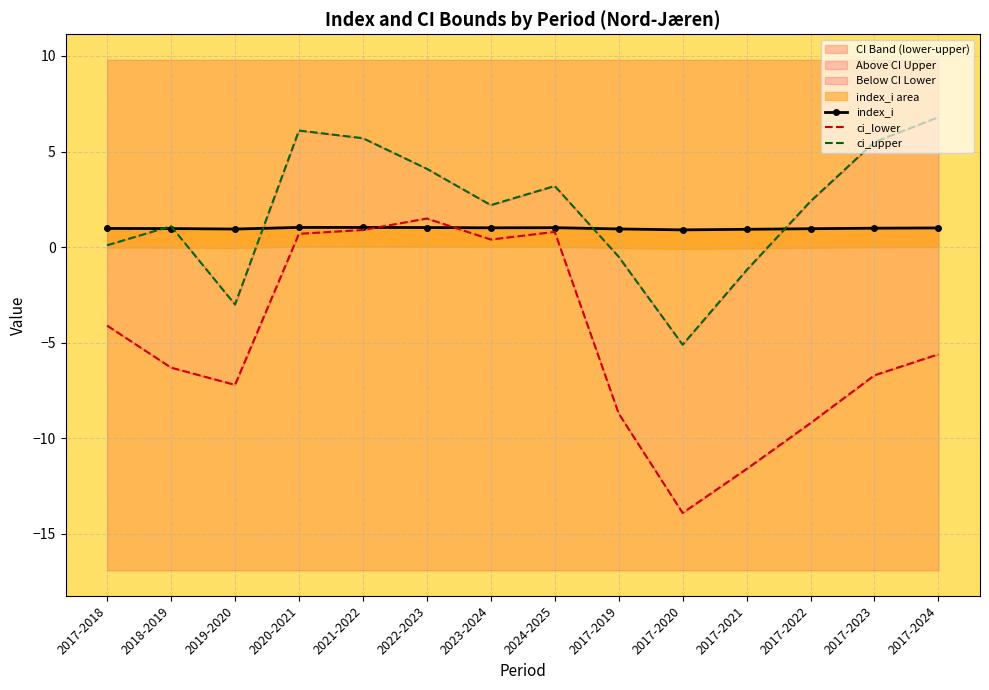

In ci_lower, how many points are higher than both neighbors (excluding endpoints)?

2